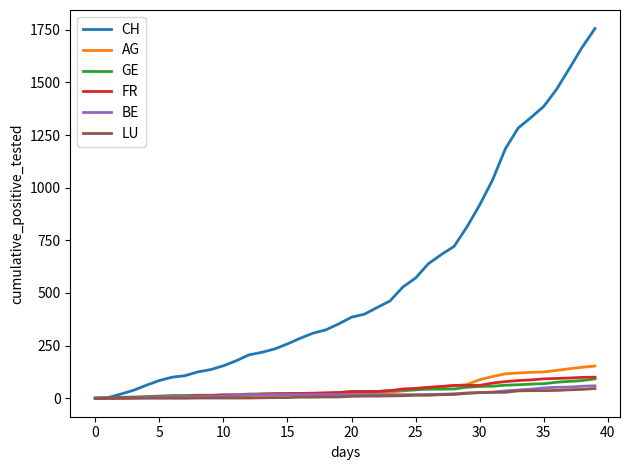

Which series has the largest range (max minus min)?

CH